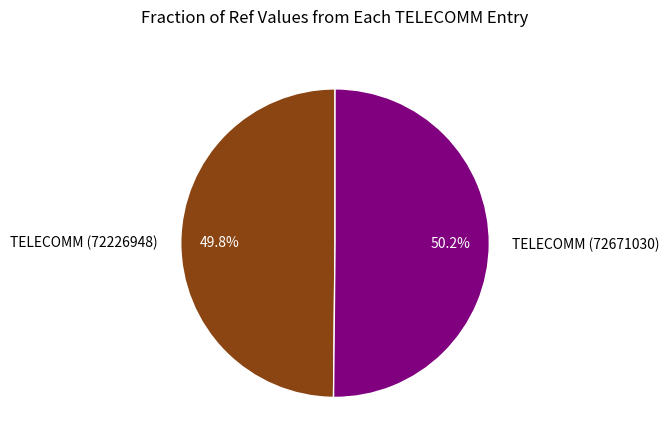

To the nearest percent, what percentage of the pie is TELECOMM (72226948)?

50%